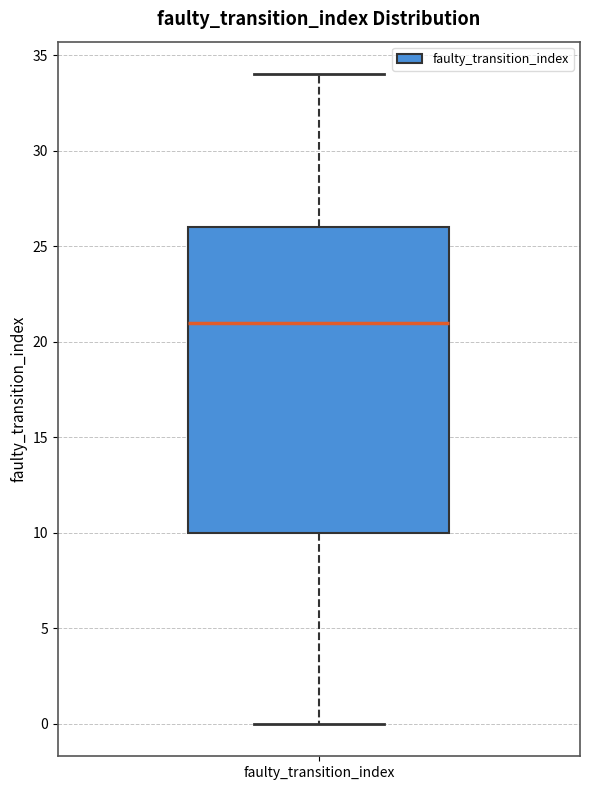

Transcribe this box plot: give where the median line is, the range the box spans, and where the two whiskers end, as read against the y-axis. The values are not printed on the chart, so give them approximately, as read against the axis.

median 21, box 10 to 26, whiskers 0 to 34